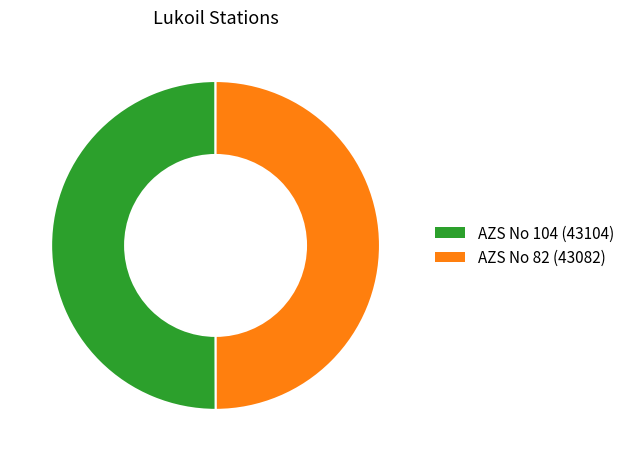

True or false: AZS No 82 (43082) accounts for 55% of the total.

False